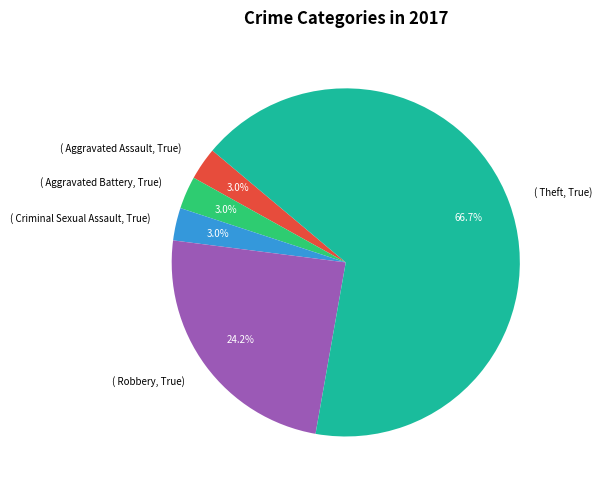

Does any single category account for the majority?

Yes